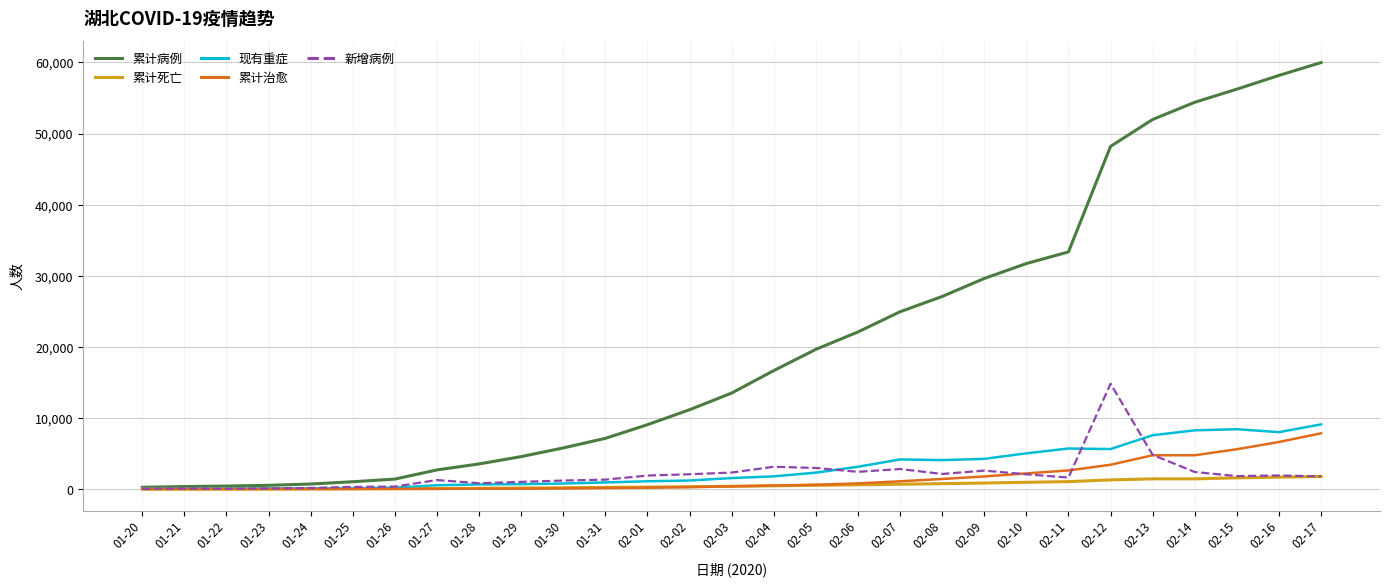

The value of 现有重症 at 02-11 is 8309. True or false?

False